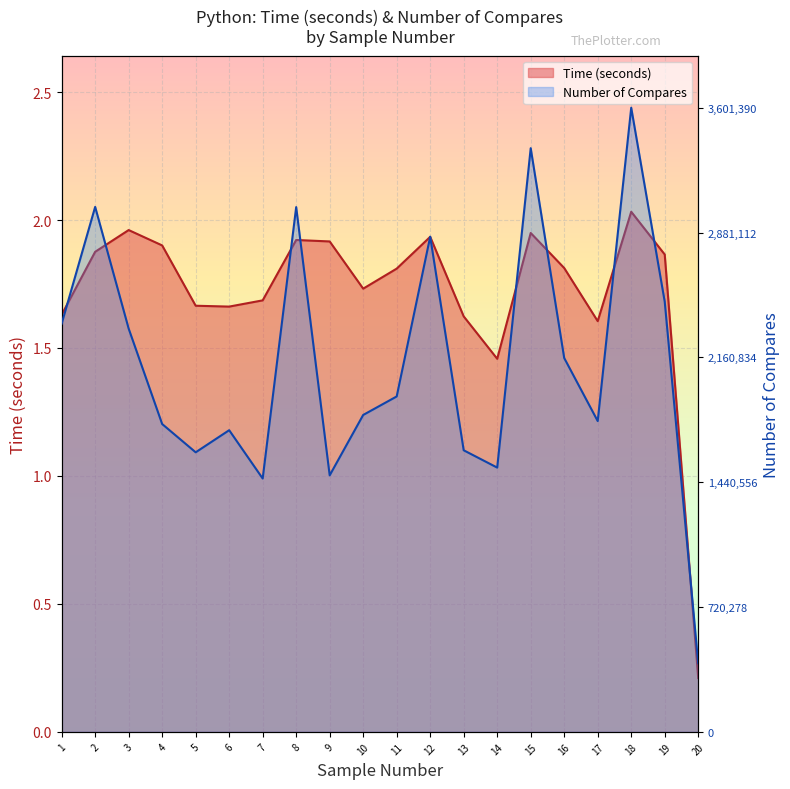

Does the chart display data point markers on the line(s)?

No